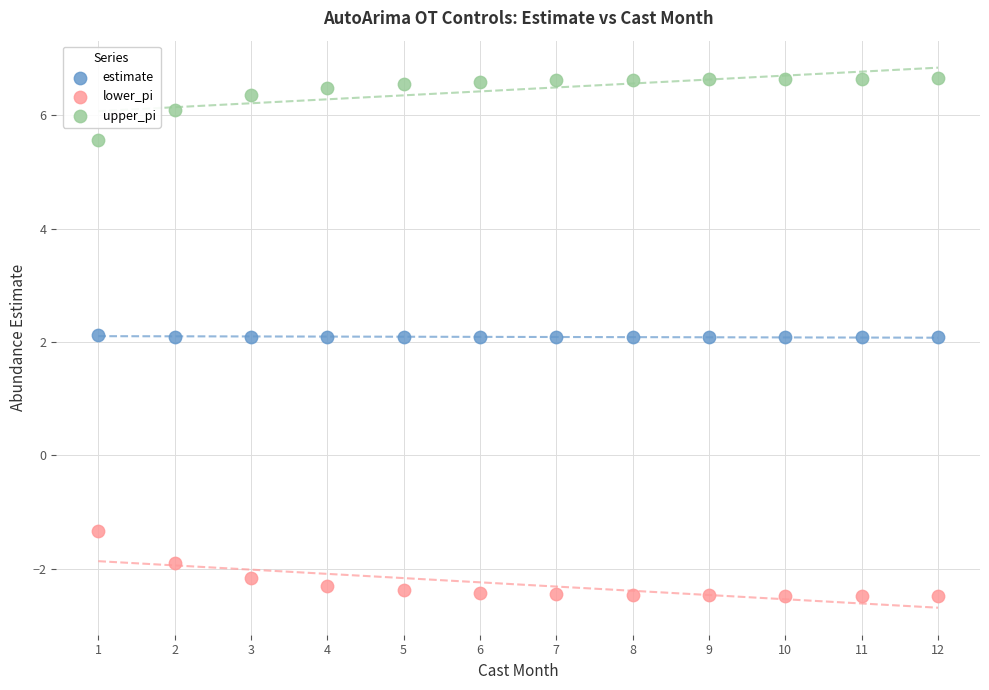

Across all data points, what is the range of X values (max minus min)?

11.0